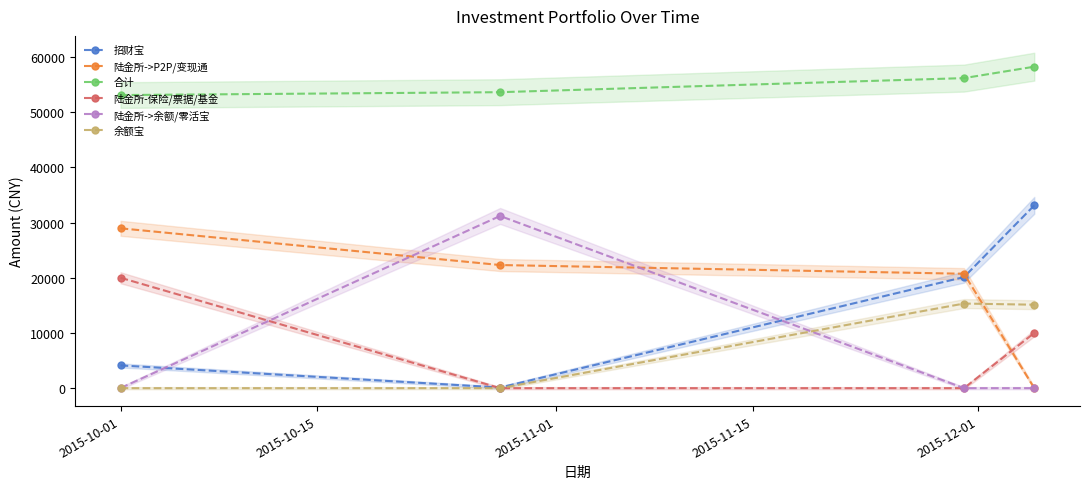

What are all the series names shown in the legend?

招财宝, 陆金所->P2P/变现通, 合计, 陆金所-保险/票据/基金, 陆金所->余额/零活宝, 余额宝